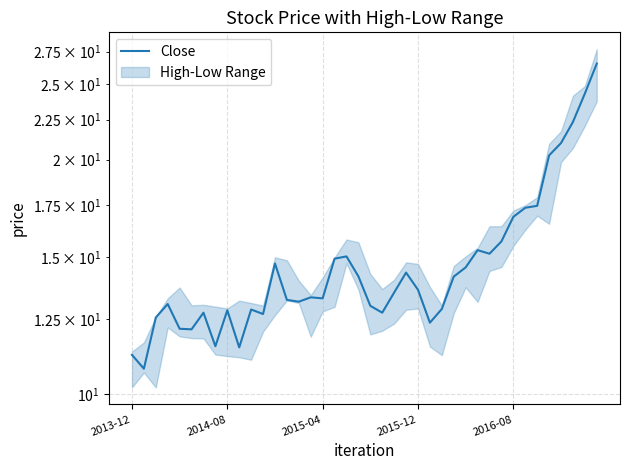

Rank the categories by value from highest to lowest.

39, 38, 37, 36, 35, 34, 33, 32, 31, 29, 30, 18, 17, 12, 28, 23, 19, 27, 24, 22, 15, 16, 13, 14, 2015-12, 20, 26, 10, 8, 6, 21, 11, 2015-04, 25, 2016-08, 5, 7, 9, 2013-12, 2014-08